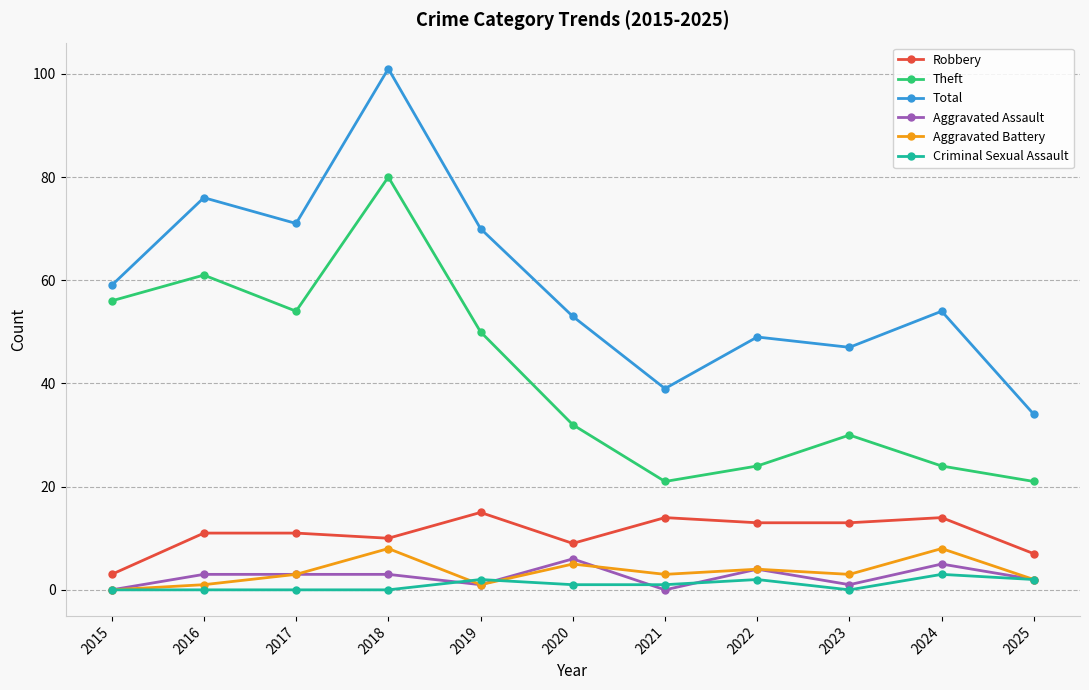

What is the value of the Total point at the 7th from the left?

39